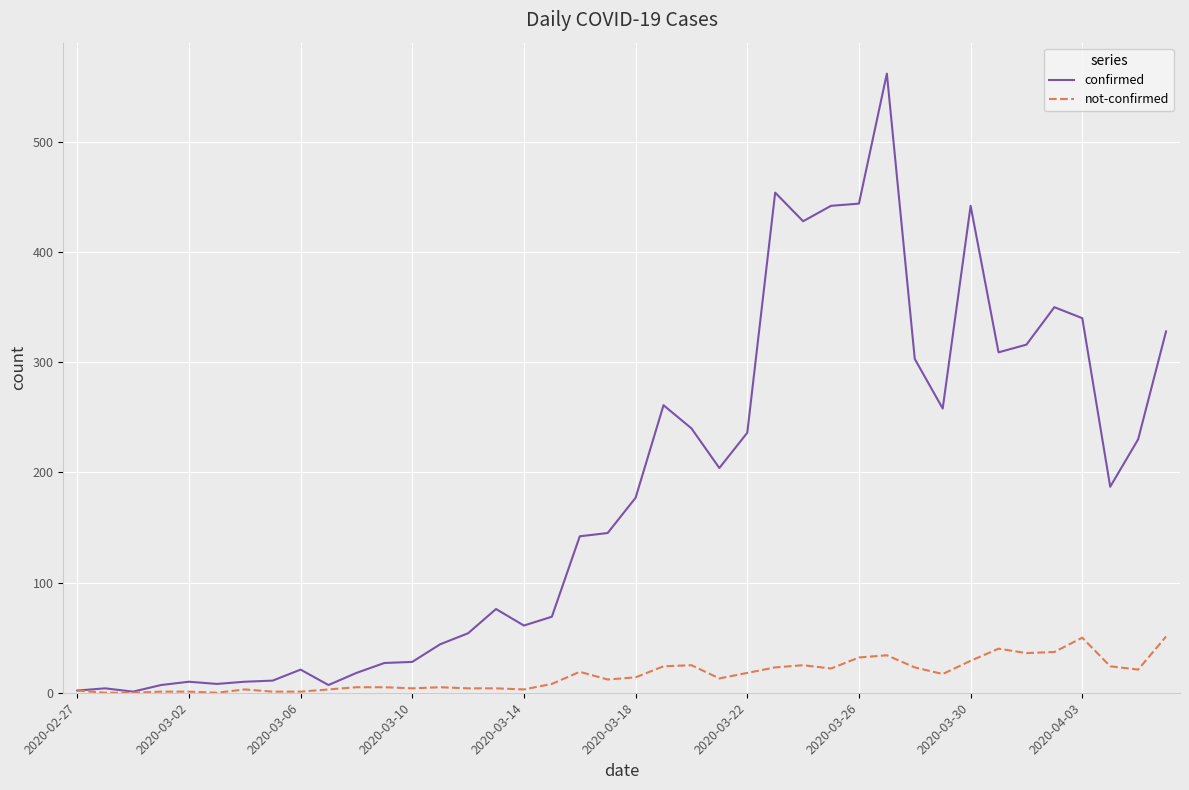

List the series in order of their overall mean, highest first.

confirmed, not-confirmed